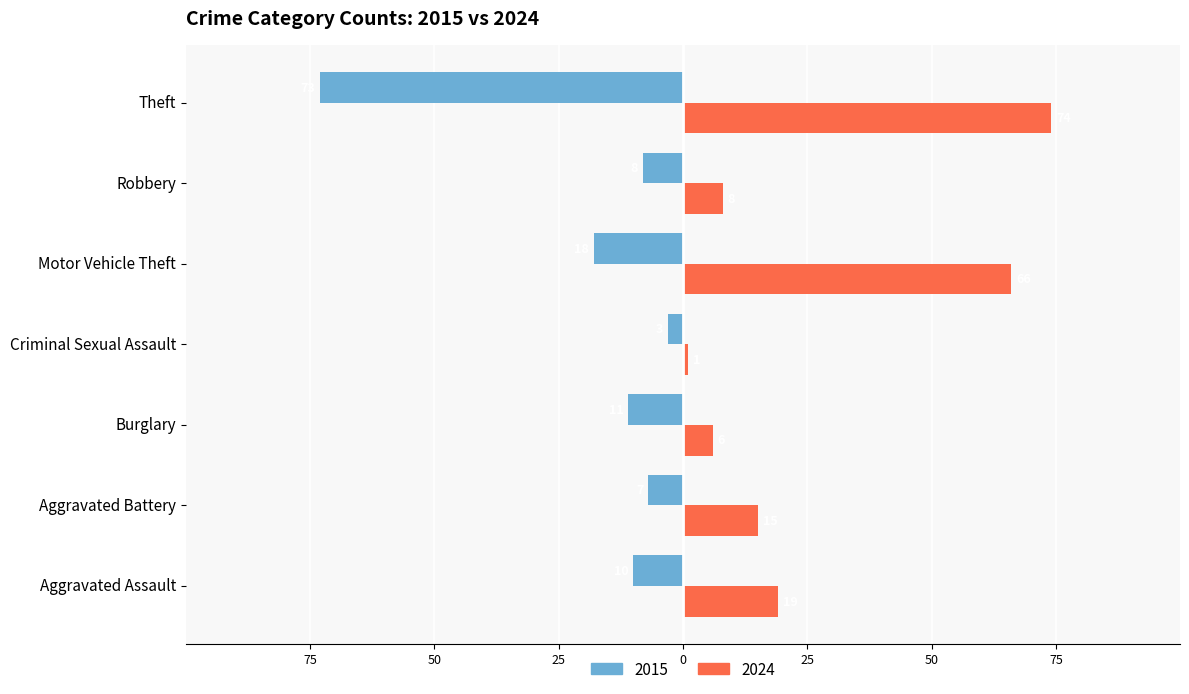

Is it true that 2015 equals -4 at Robbery?

False